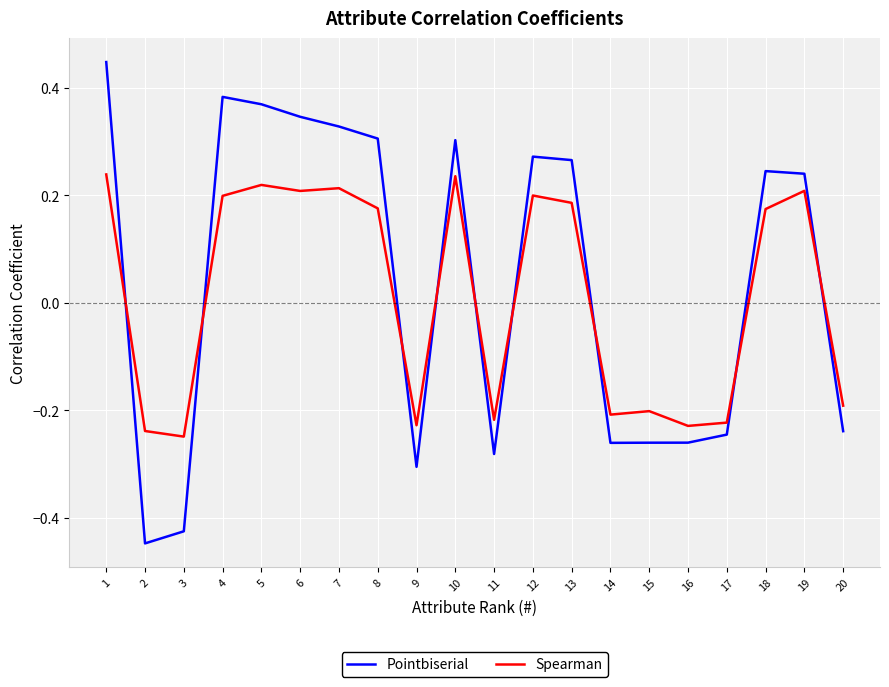

True or false: Pointbiserial has a value of -0.1 at 9.

False